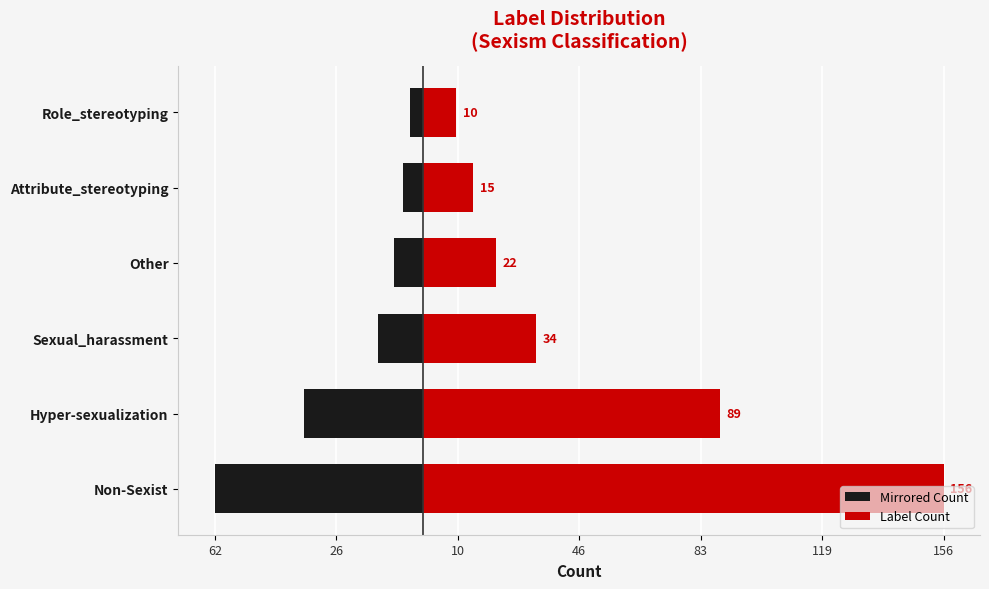

Is the value of Label Count at Attribute_stereotyping greater than the value of Mirrored Count at Attribute_stereotyping?

Yes